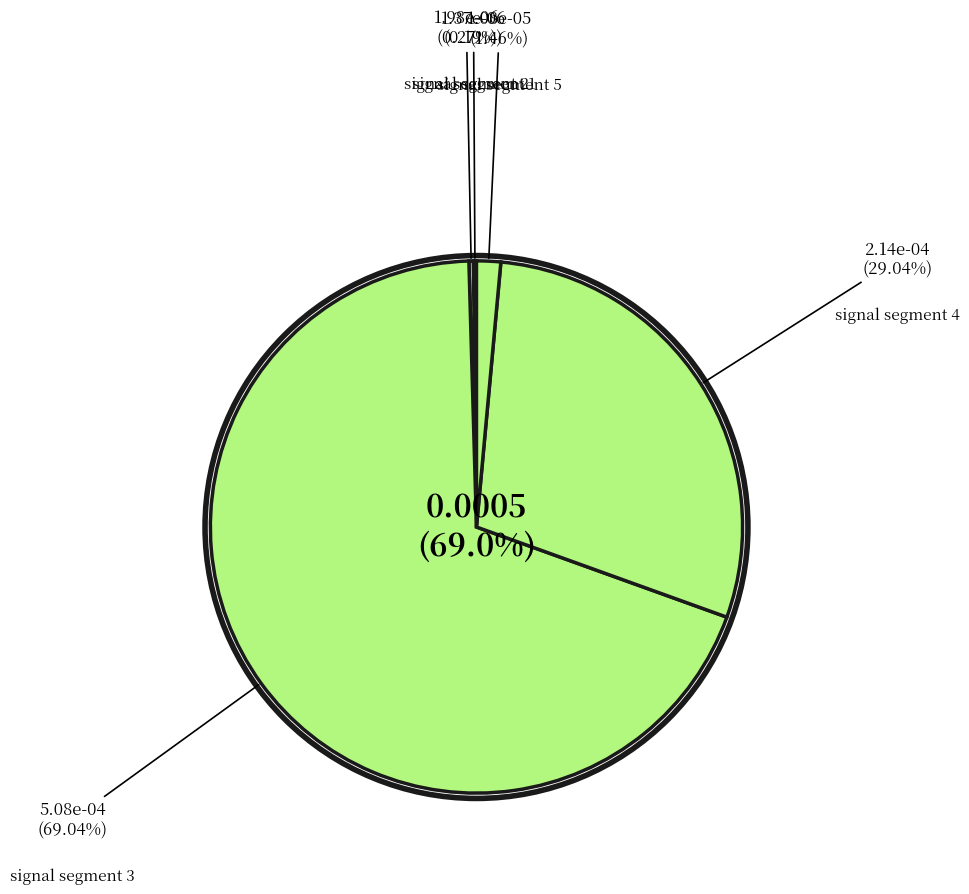

The signal segment 5 slice represents 1% of the pie. True or false?

True